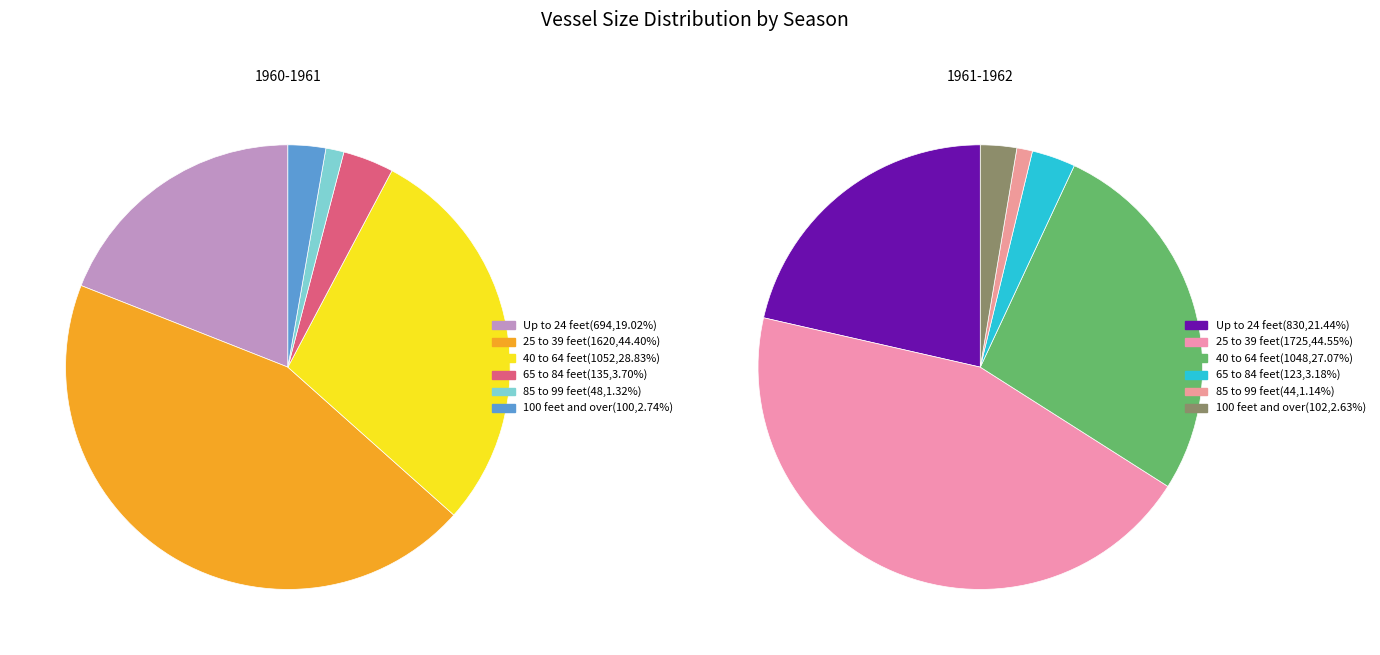

To the nearest percent, what is the average slice percentage?

17%